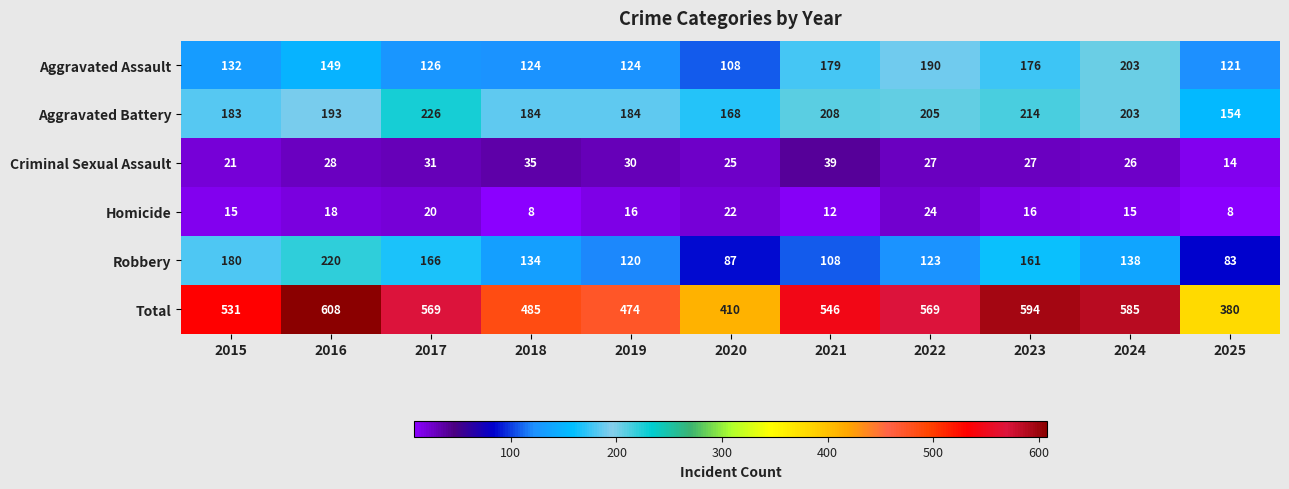

What is the average value of the Aggravated Battery series?

193